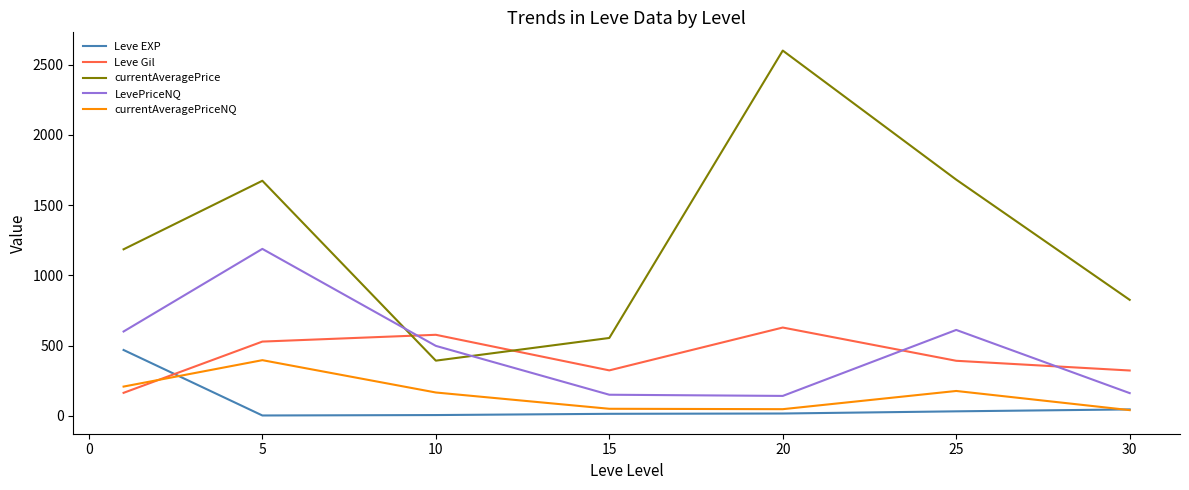

What are all the series names shown in the legend?

Leve EXP, Leve Gil, currentAveragePrice, LevePriceNQ, currentAveragePriceNQ